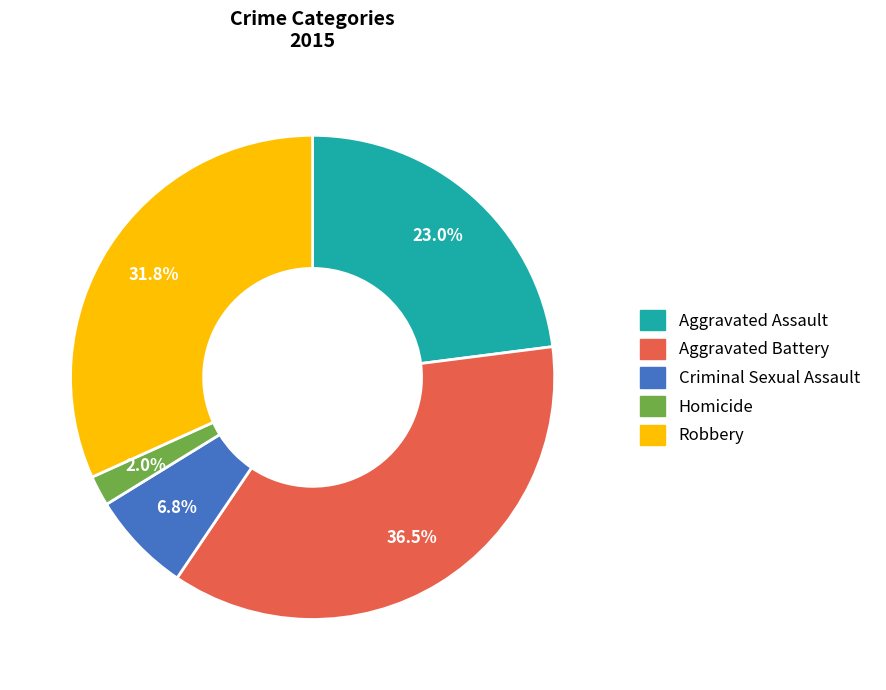

What percentage is NOT represented by Aggravated Assault?

77.0%